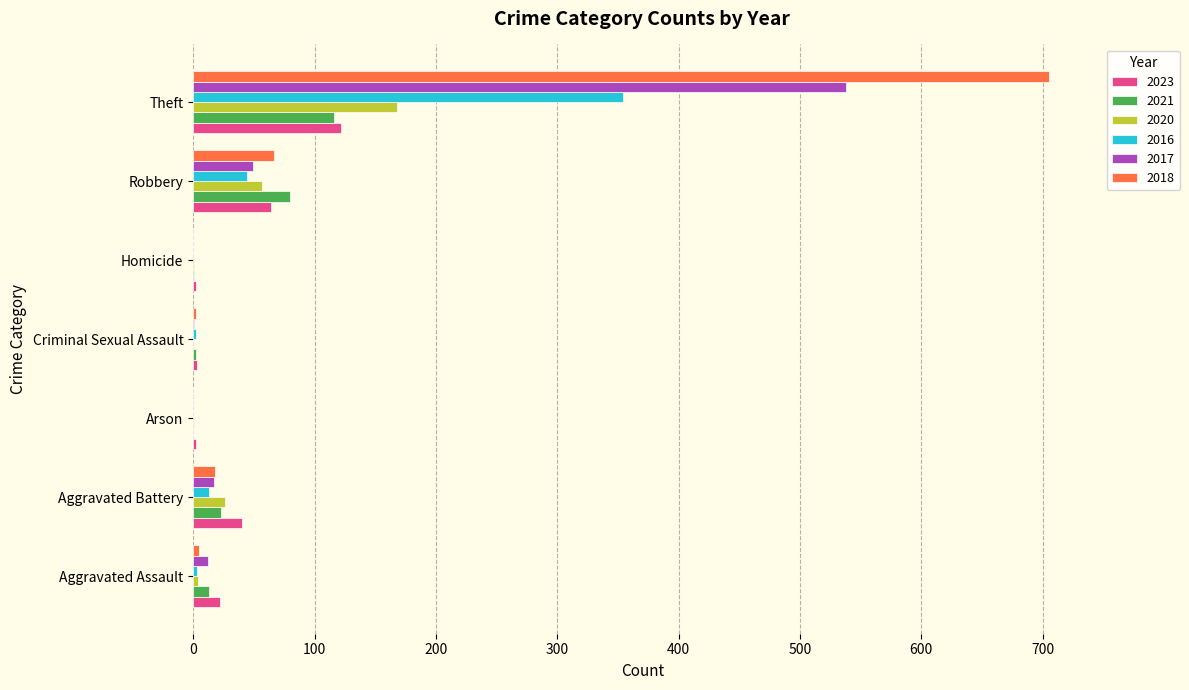

At which label does 2016 reach its peak?

Theft